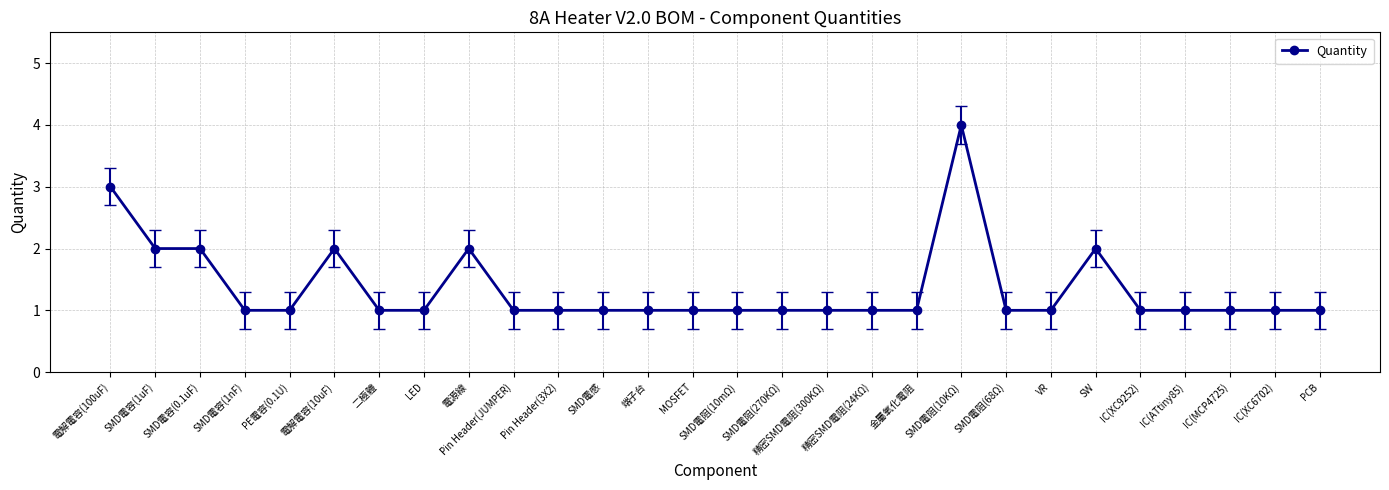

At which category does the chart reach its peak across all series?

SMD電阻(10KΩ)